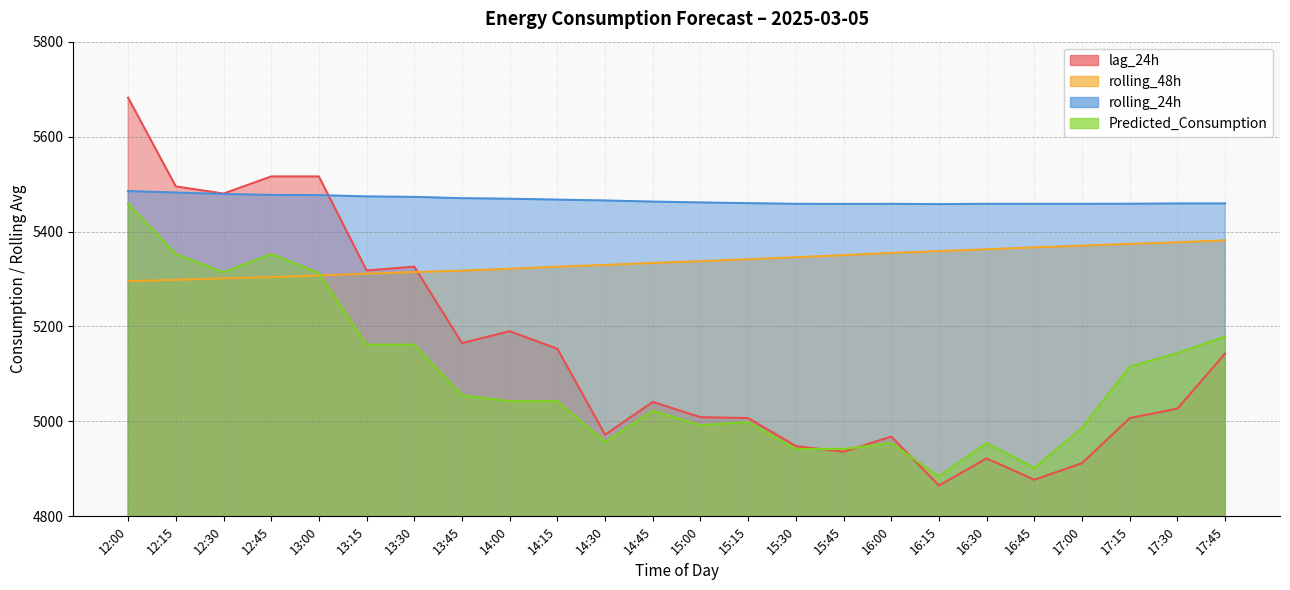

In lag_24h, how many points are higher than both neighbors (excluding endpoints)?

5